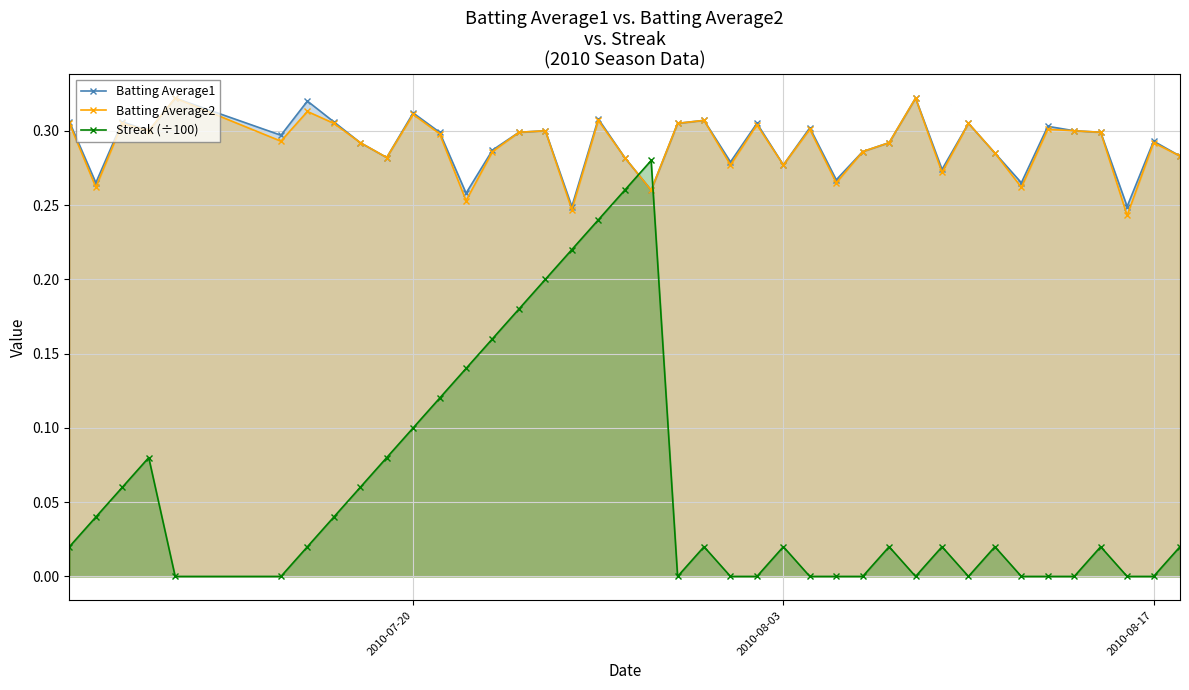

How many lines are shown in the chart?

3